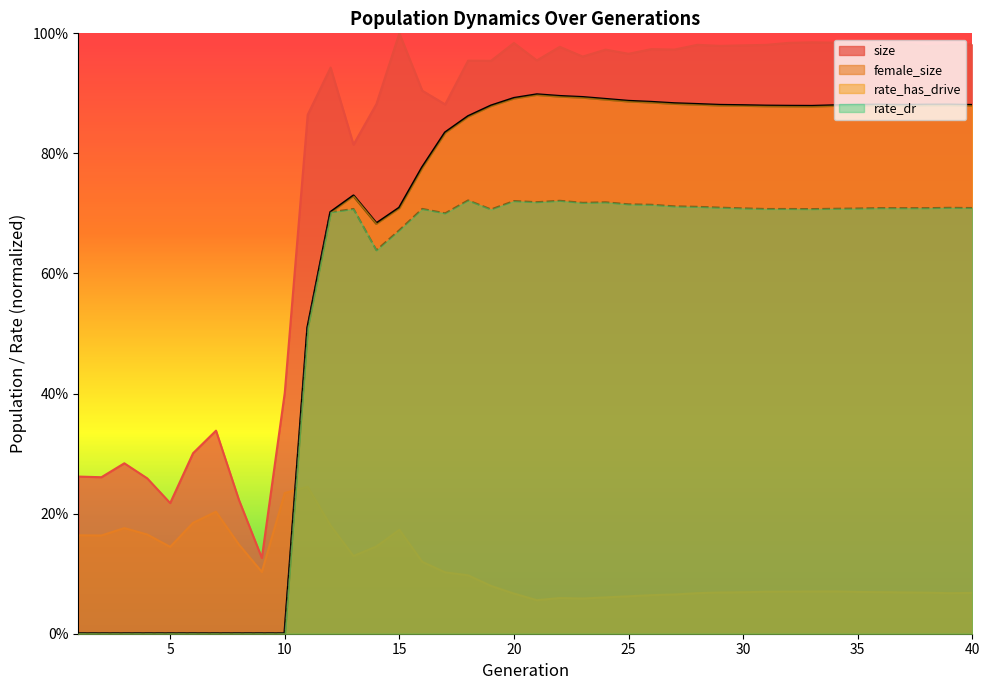

At which label does rate_dr reach its peak?

18